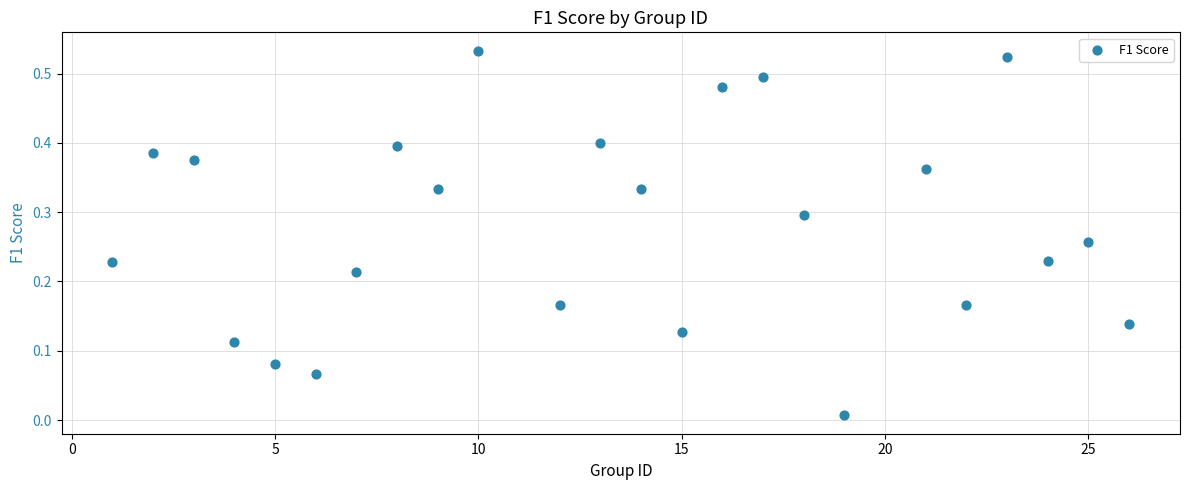

What is the range of X values (max minus min)?

25.0